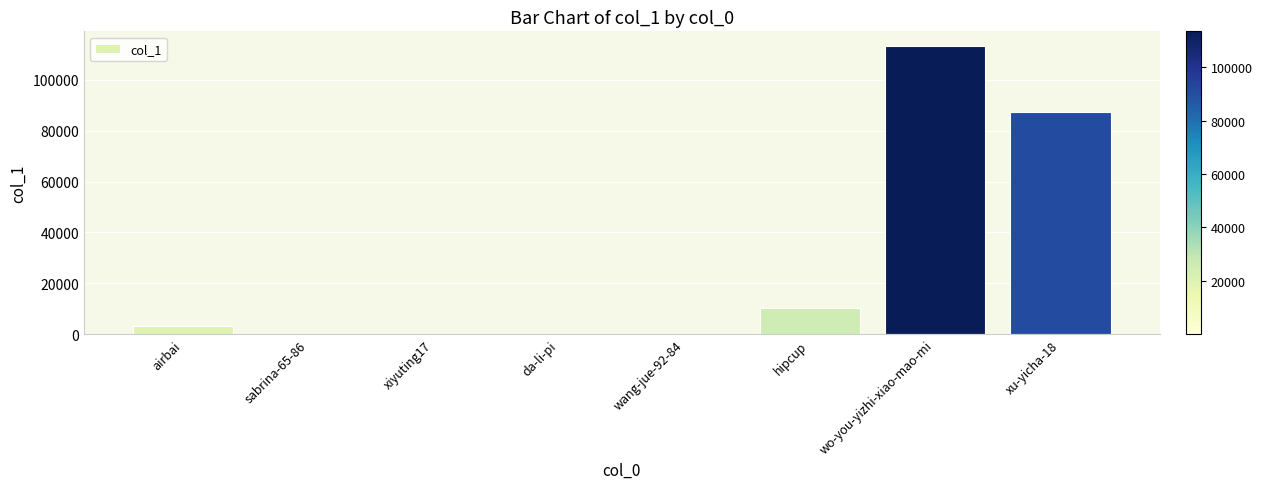

What is the greatest value displayed?

113438